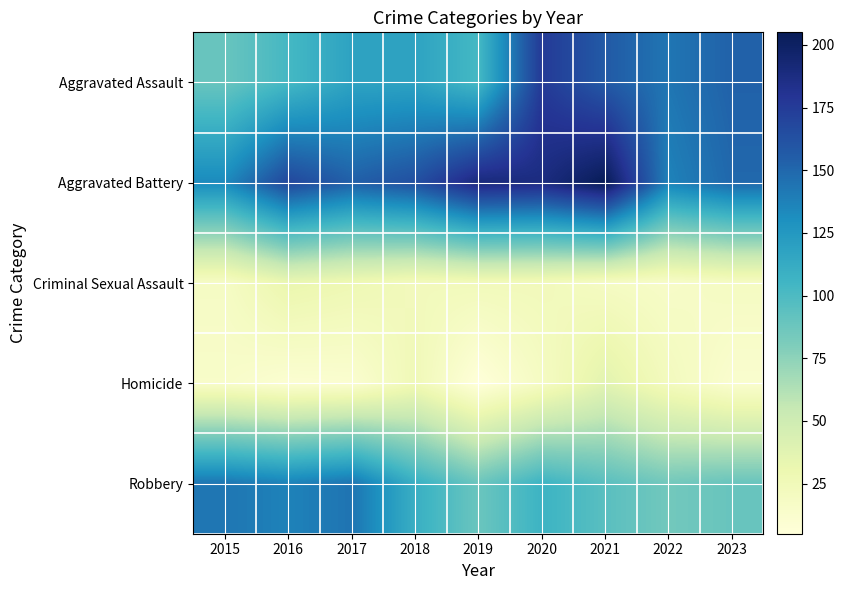

Reading left to right, what are all the values shown in this chart?

Aggravated Assault: 2015=89	2016=103	2017=118	2018=118	2019=103	2020=176	2021=157	2022=143	2023=153
Aggravated Battery: 2015=133	2016=168	2017=154	2018=163	2019=190	2020=188	2021=205	2022=137	2023=150
Criminal Sexual Assault: 2015=18	2016=32	2017=28	2018=23	2019=24	2020=24	2021=19	2022=16	2023=19
Homicide: 2015=15	2016=10	2017=11	2018=26	2019=5	2020=19	2021=37	2022=22	2023=12
Robbery: 2015=143	2016=137	2017=144	2018=110	2019=88	2020=107	2021=95	2022=85	2023=89